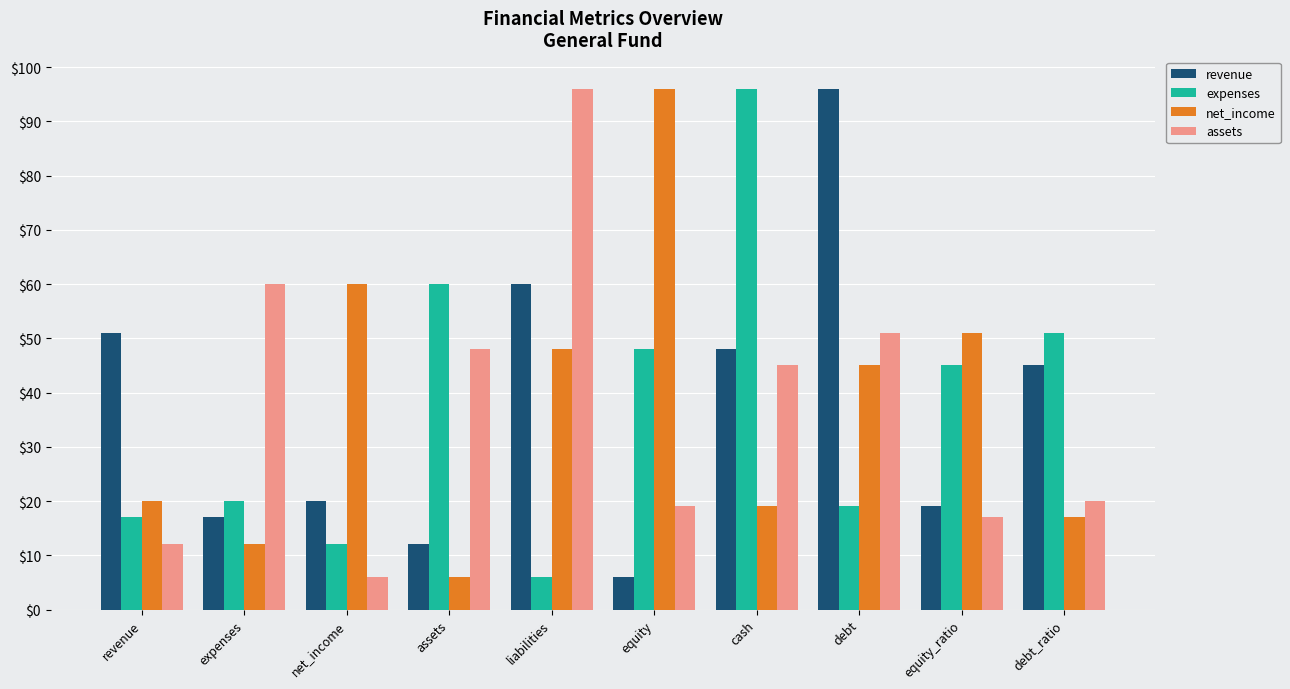

True or false: revenue has a value of 77 at cash.

False